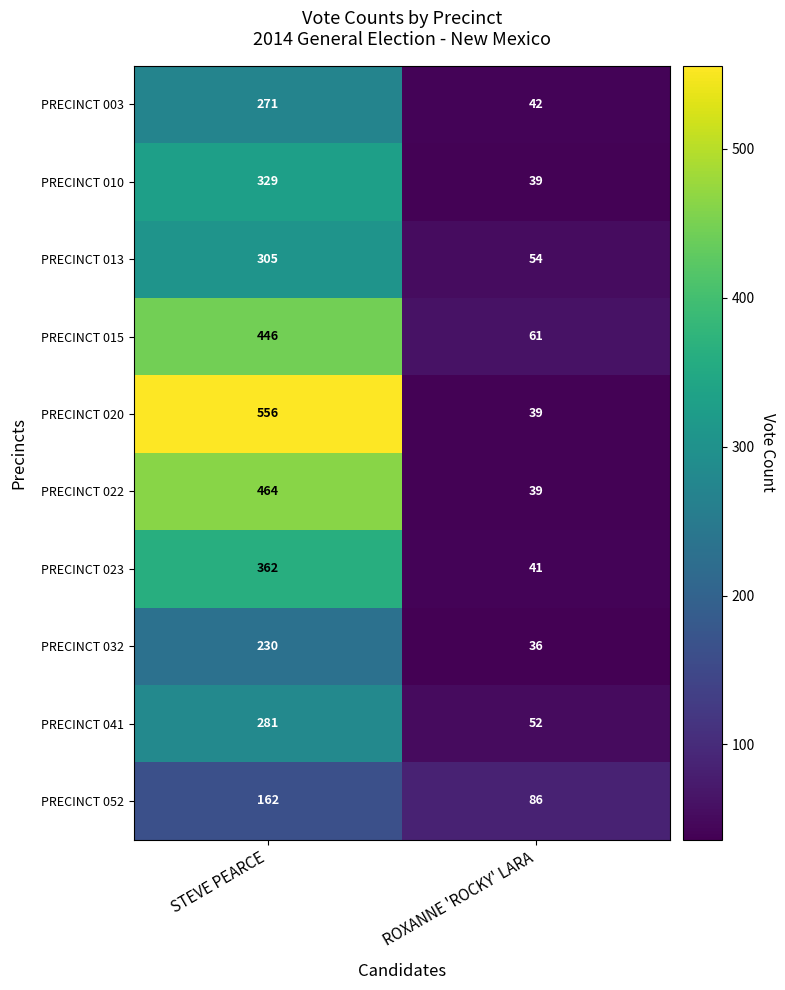

At which label is PRECINCT 022 closest to 251?

ROXANNE 'ROCKY' LARA